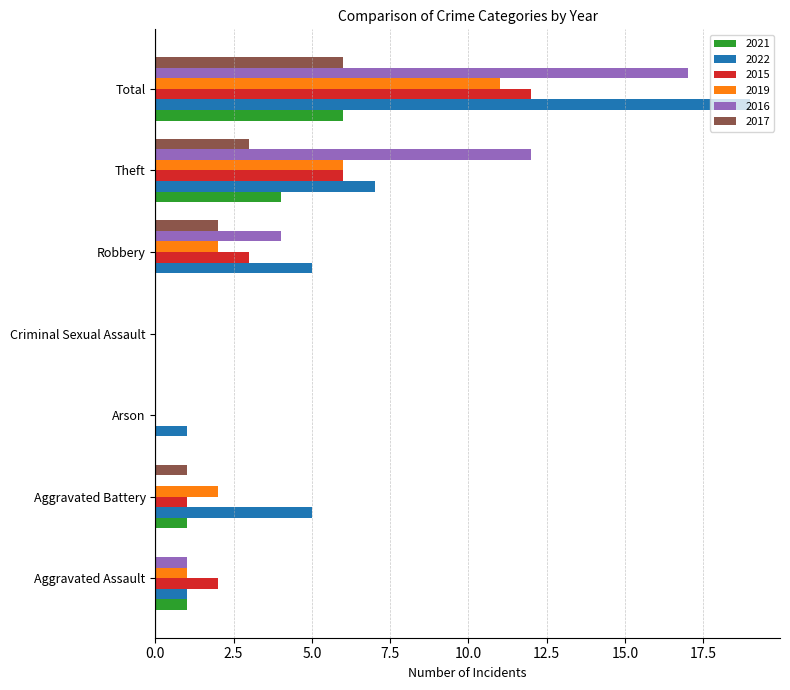

What is the difference between the 2022 values at Aggravated Battery and Aggravated Assault?

4